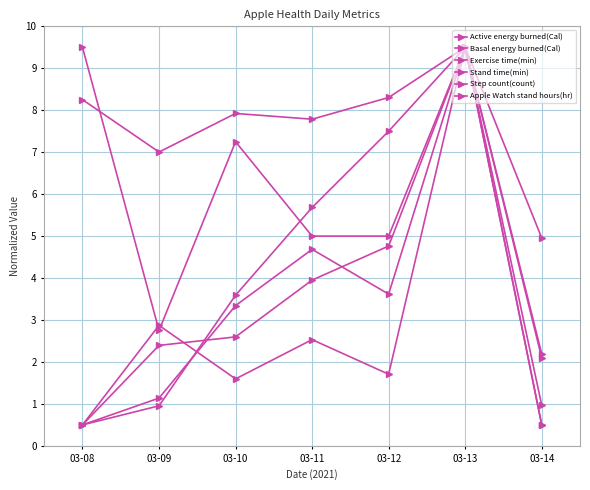

In Basal energy burned(Cal), how many points are lower than both neighbors (excluding endpoints)?

2